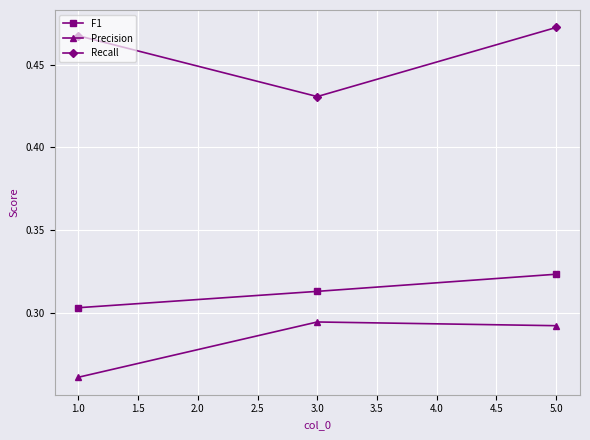

List the series in order of their peak value, lowest first.

Precision, F1, Recall